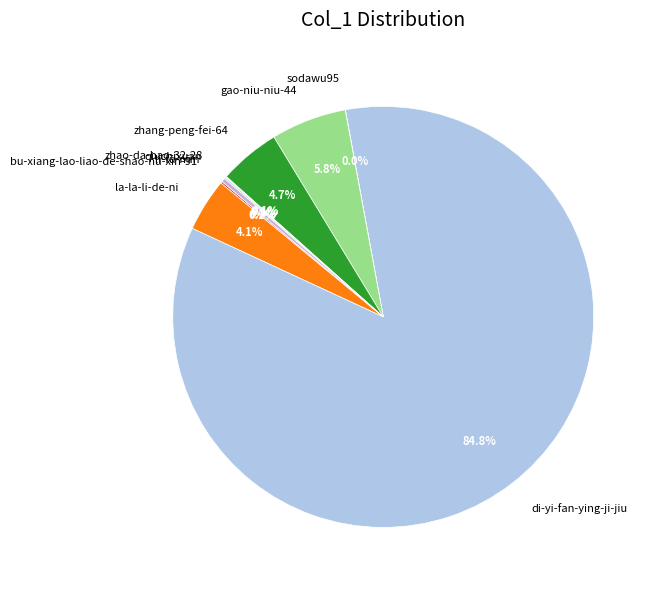

Which category has the biggest portion of the pie?

di-yi-fan-ying-ji-jiu